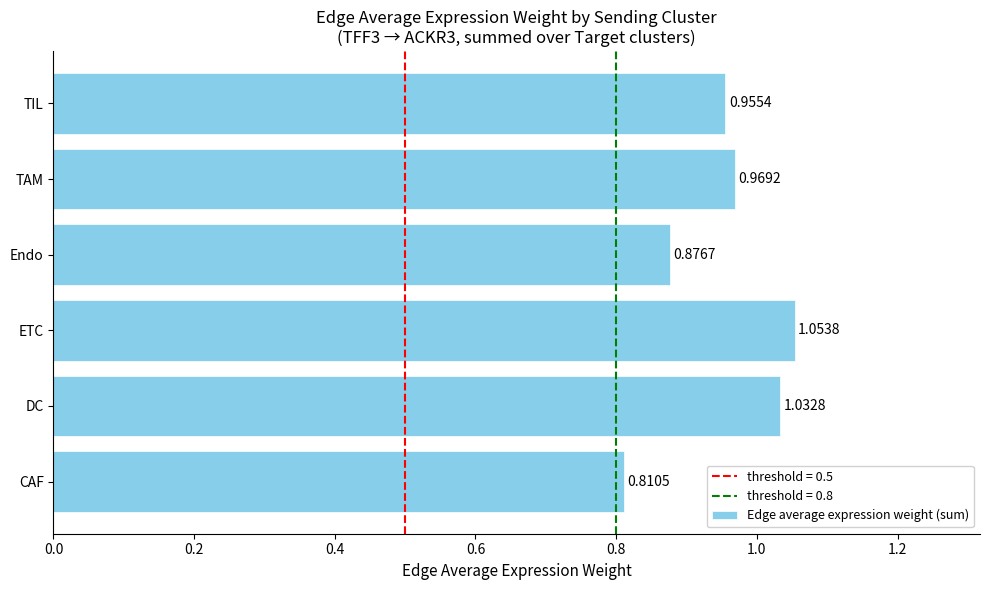

Rank the categories by value from lowest to highest.

CAF, Endo, TIL, TAM, DC, ETC